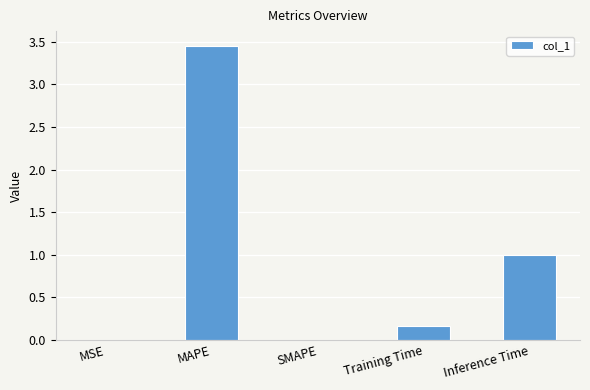

What is the change in value from MAPE to Inference Time?

-2.5